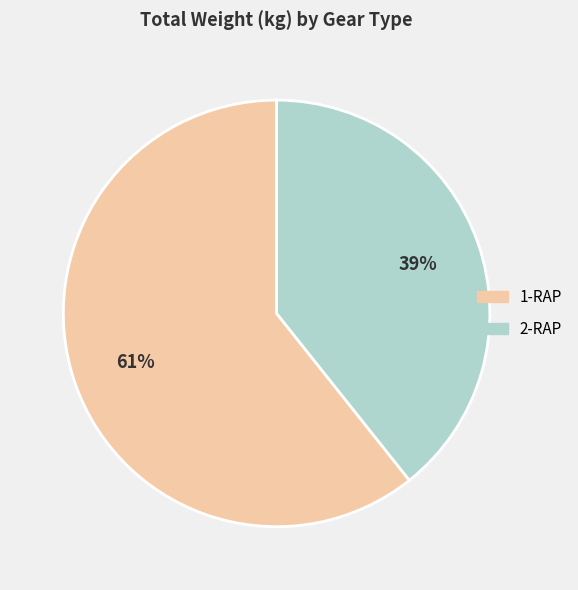

How many segments does this pie chart have?

2